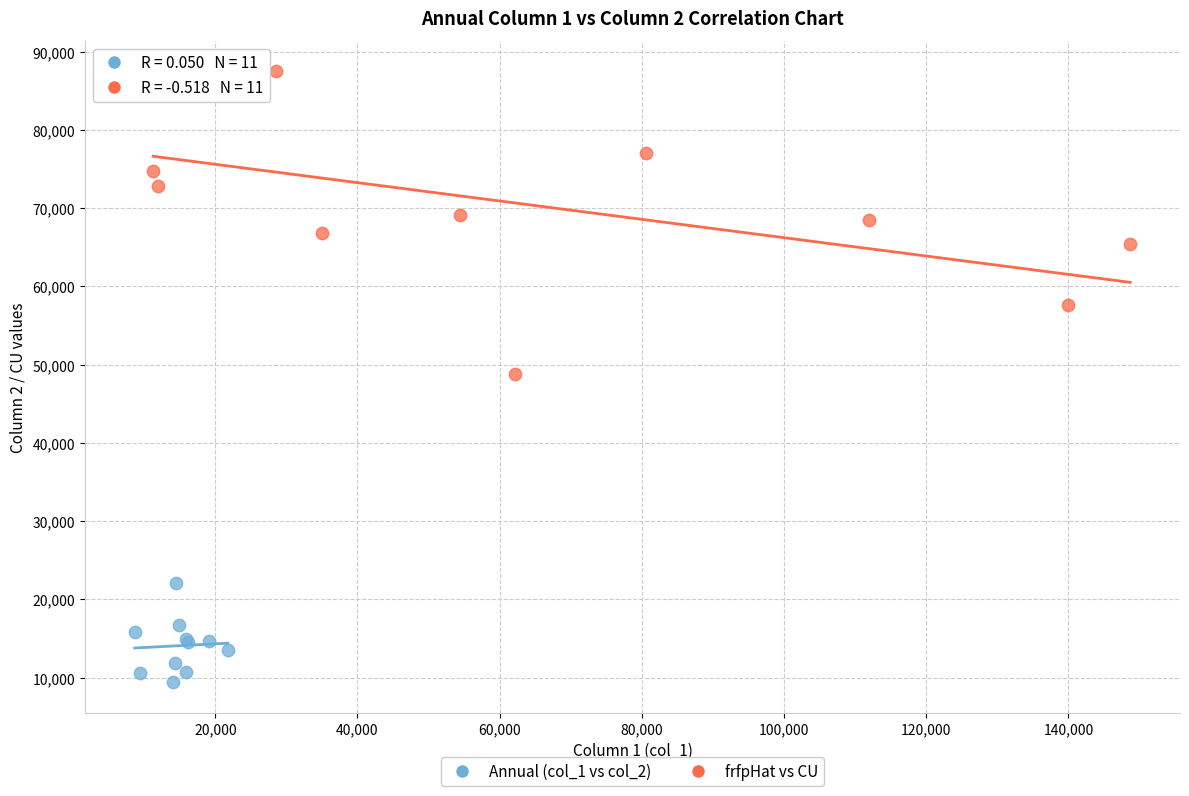

Which series contains the highest Y value?

frfpHat vs CU